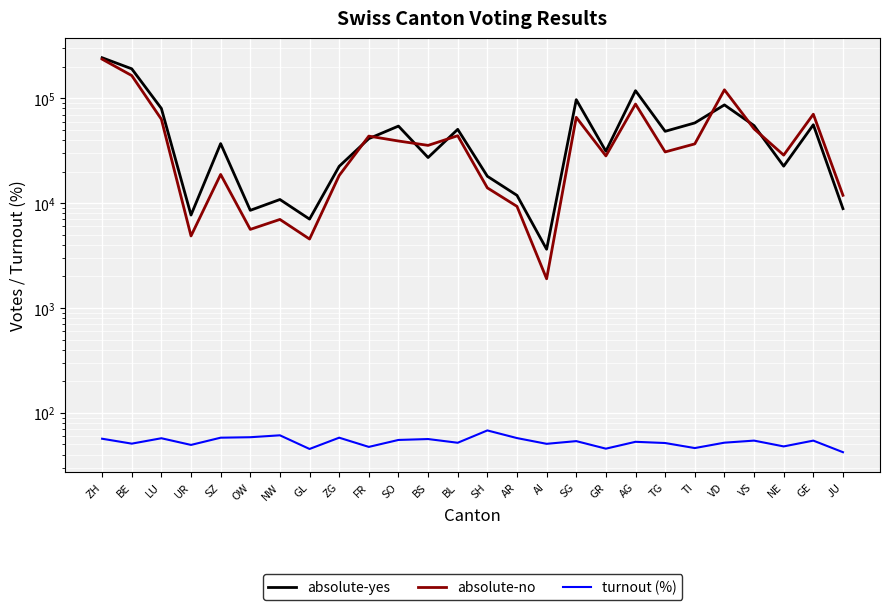

Which label corresponds to the smallest value in the chart?

JU